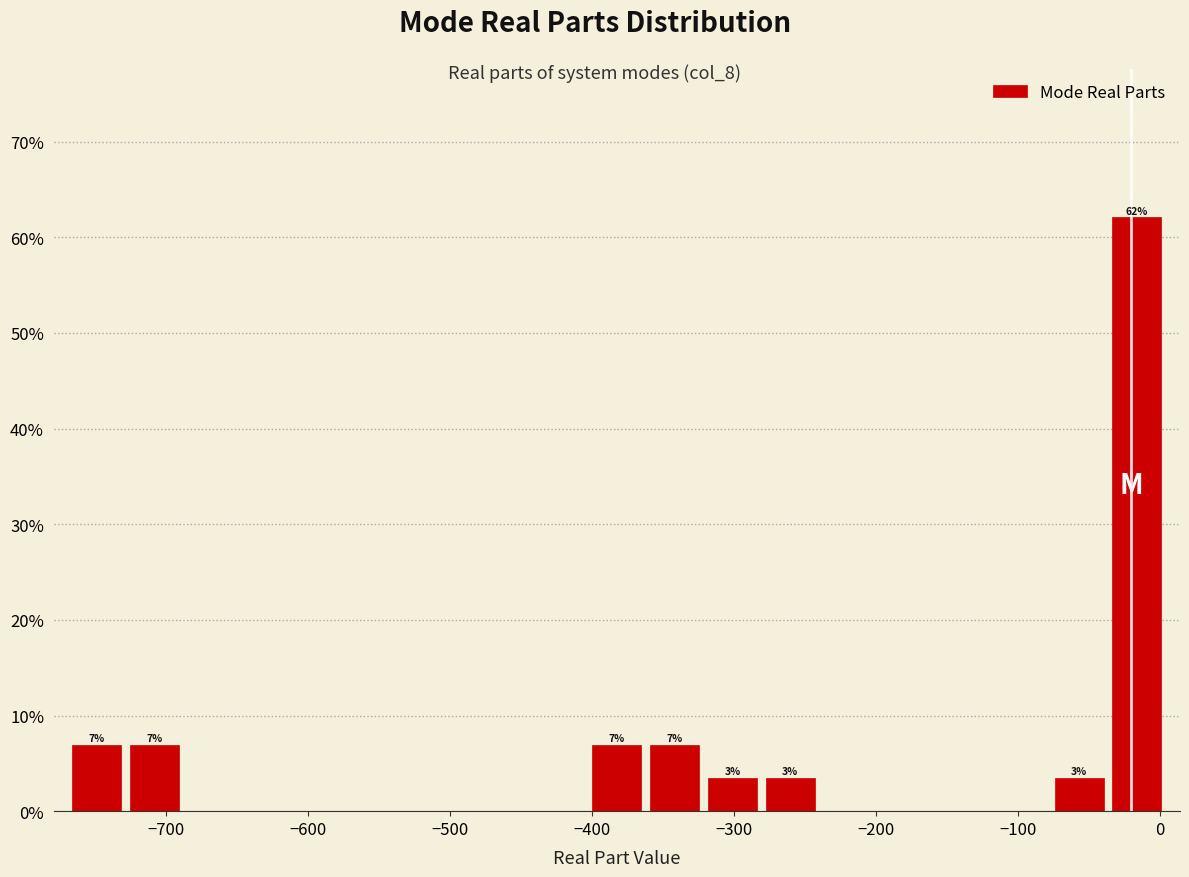

Over which range of the x-axis is the bar tallest?

-40 to 0